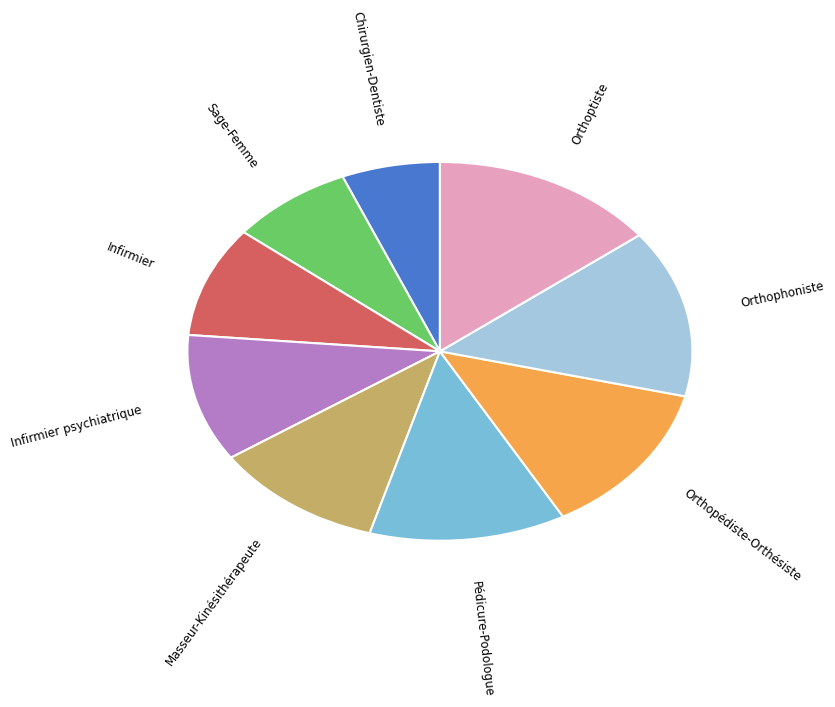

Does any single category account for the majority?

No